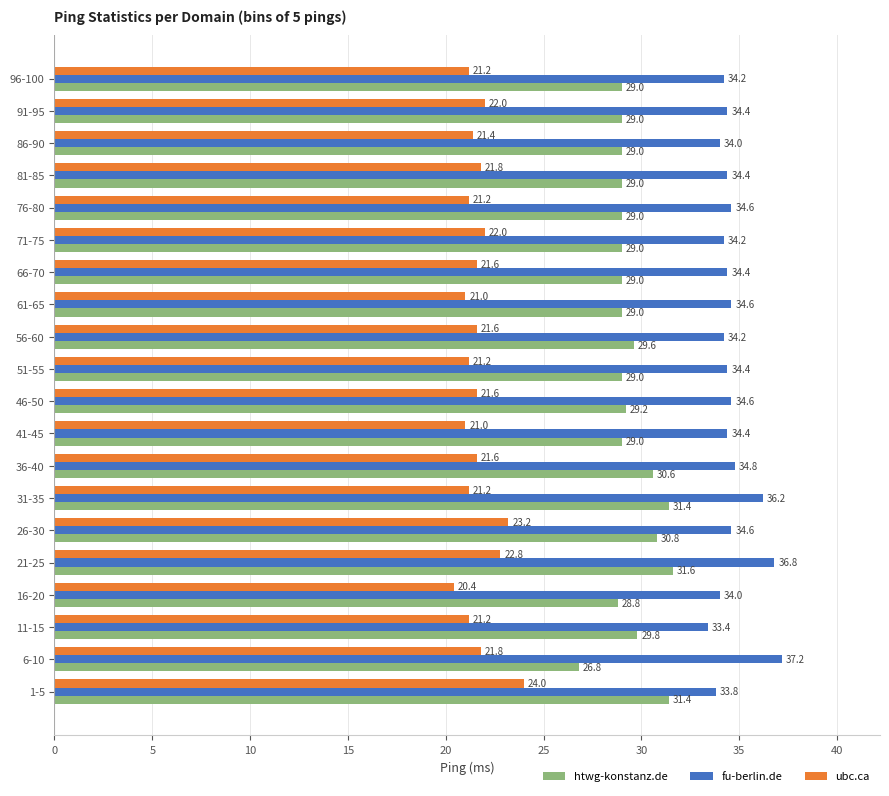

What is the sum of all ubc.ca values?

433.8